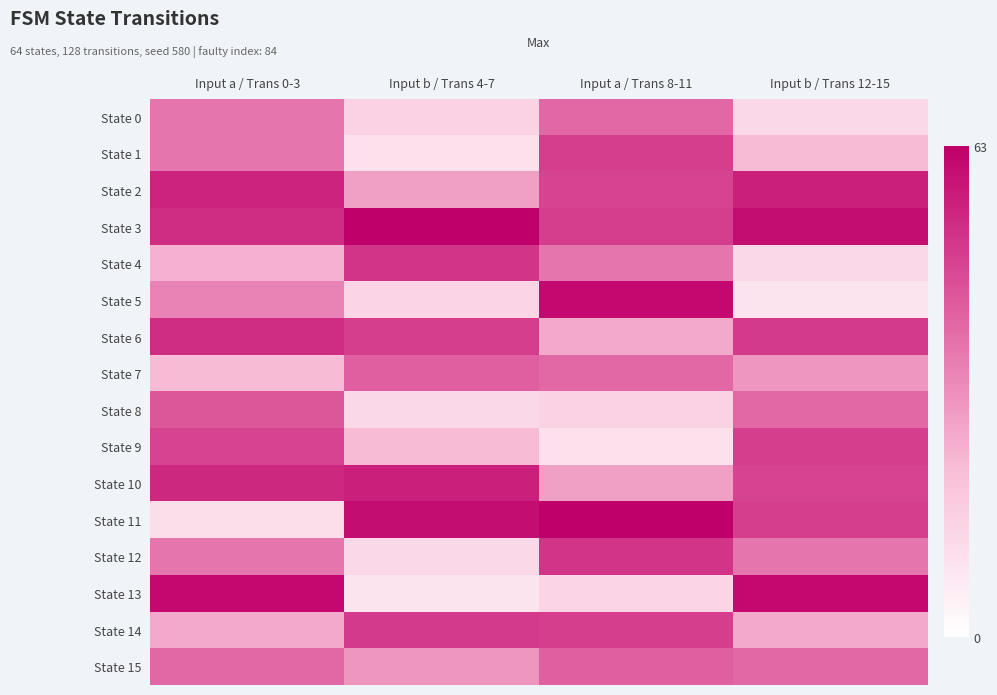

Reading left to right, extract all data points from this chart.

State 0: Input a / Trans 0-3=37	Input b / Trans 4-7=15	Input a / Trans 8-11=40	Input b / Trans 12-15=13
State 1: Input a / Trans 0-3=37	Input b / Trans 4-7=10	Input a / Trans 8-11=49	Input b / Trans 12-15=22
State 2: Input a / Trans 0-3=55	Input b / Trans 4-7=28	Input a / Trans 8-11=48	Input b / Trans 12-15=56
State 3: Input a / Trans 0-3=53	Input b / Trans 4-7=63	Input a / Trans 8-11=49	Input b / Trans 12-15=60
State 4: Input a / Trans 0-3=24	Input b / Trans 4-7=51	Input a / Trans 8-11=37	Input b / Trans 12-15=13
State 5: Input a / Trans 0-3=34	Input b / Trans 4-7=14	Input a / Trans 8-11=61	Input b / Trans 12-15=9
State 6: Input a / Trans 0-3=53	Input b / Trans 4-7=49	Input a / Trans 8-11=26	Input b / Trans 12-15=50
State 7: Input a / Trans 0-3=22	Input b / Trans 4-7=42	Input a / Trans 8-11=40	Input b / Trans 12-15=30
State 8: Input a / Trans 0-3=44	Input b / Trans 4-7=13	Input a / Trans 8-11=15	Input b / Trans 12-15=40
State 9: Input a / Trans 0-3=48	Input b / Trans 4-7=22	Input a / Trans 8-11=10	Input b / Trans 12-15=49
State 10: Input a / Trans 0-3=54	Input b / Trans 4-7=56	Input a / Trans 8-11=28	Input b / Trans 12-15=48
State 11: Input a / Trans 0-3=11	Input b / Trans 4-7=60	Input a / Trans 8-11=63	Input b / Trans 12-15=49
State 12: Input a / Trans 0-3=37	Input b / Trans 4-7=13	Input a / Trans 8-11=51	Input b / Trans 12-15=37
State 13: Input a / Trans 0-3=61	Input b / Trans 4-7=9	Input a / Trans 8-11=14	Input b / Trans 12-15=61
State 14: Input a / Trans 0-3=26	Input b / Trans 4-7=50	Input a / Trans 8-11=49	Input b / Trans 12-15=26
State 15: Input a / Trans 0-3=40	Input b / Trans 4-7=30	Input a / Trans 8-11=42	Input b / Trans 12-15=40